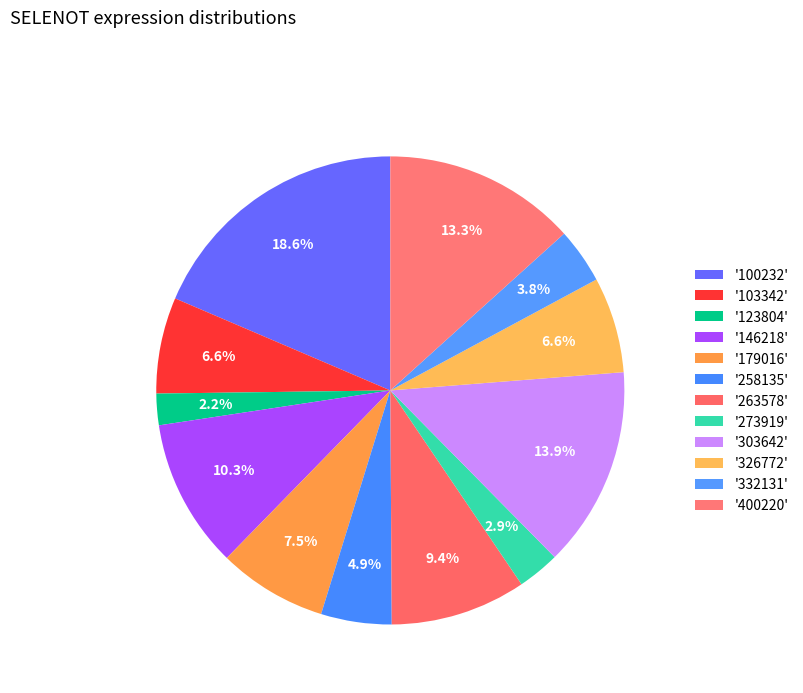

Count the number of slices in the pie.

12